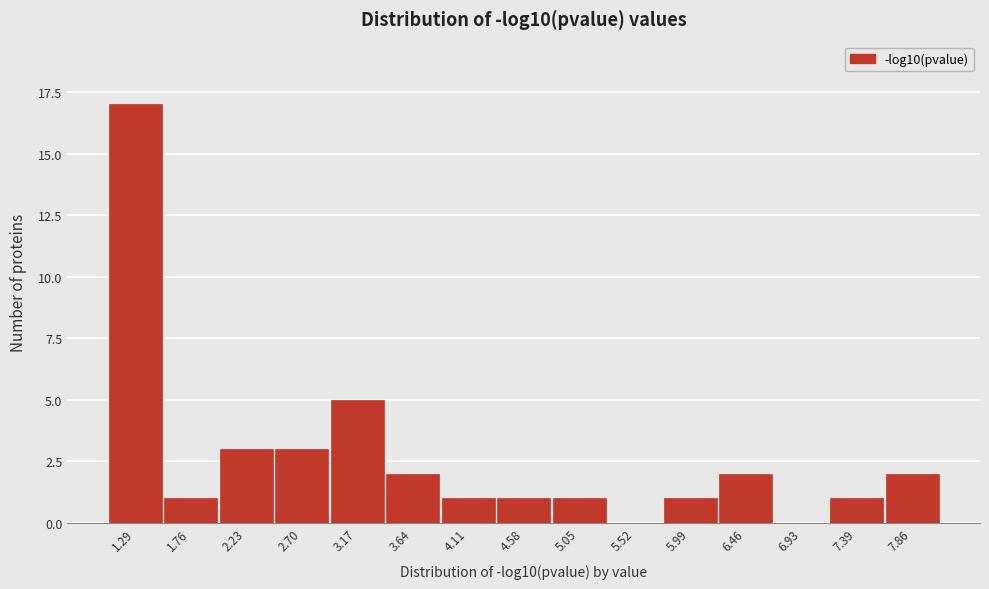

Reading left to right, extract all data points from this chart.

1.29=17	1.76=1	2.23=3	2.70=3	3.17=5	3.64=2	4.11=1	4.58=1	5.05=1	5.52=0	5.99=1	6.46=2	6.93=0	7.39=1	7.86=2